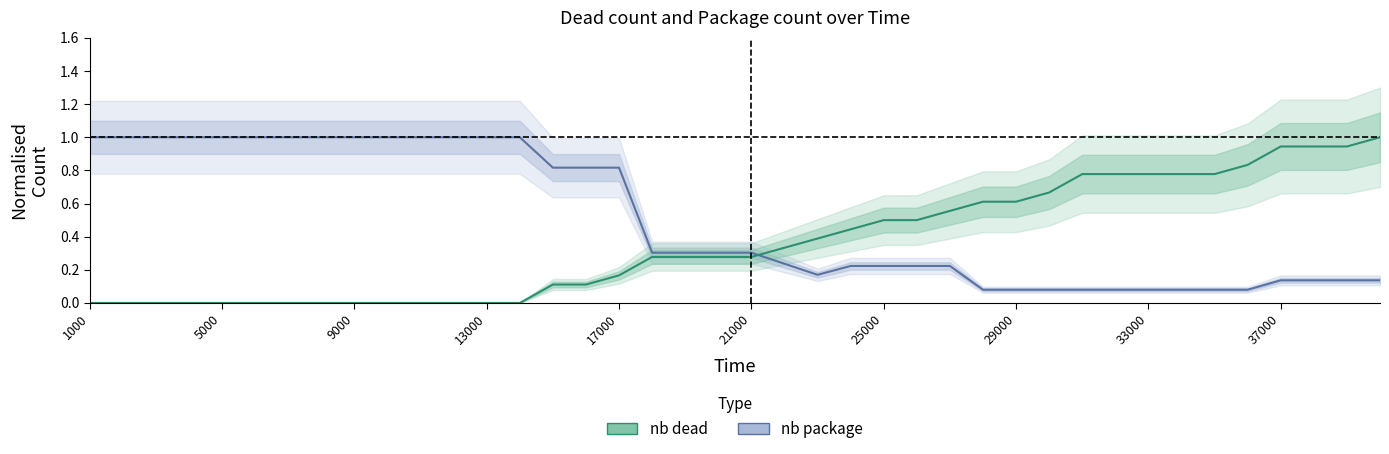

Is the value of nb_package at 22 greater than the value of nb_dead at 36?

No